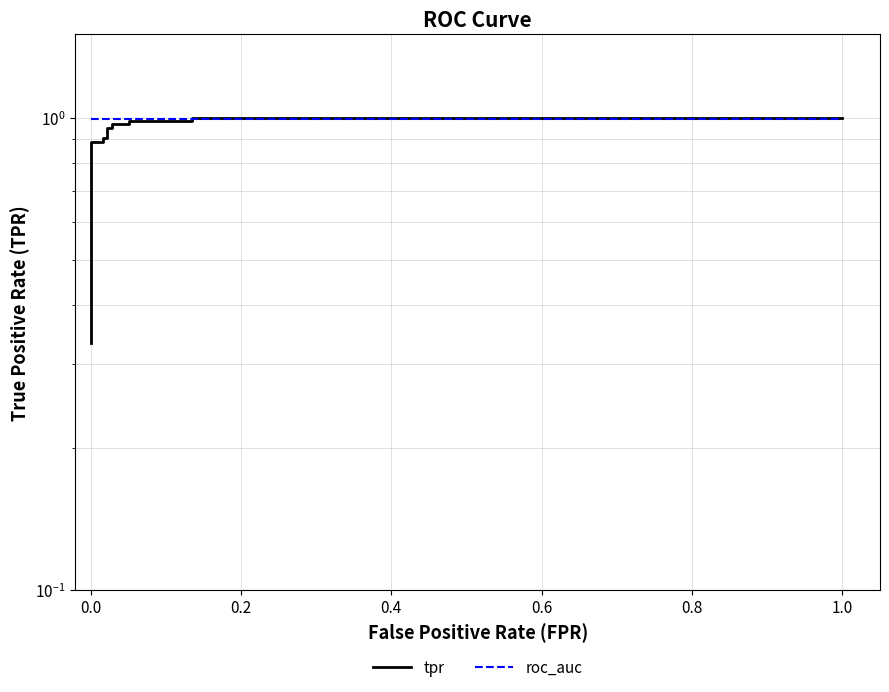

How many series are shown in this chart?

2